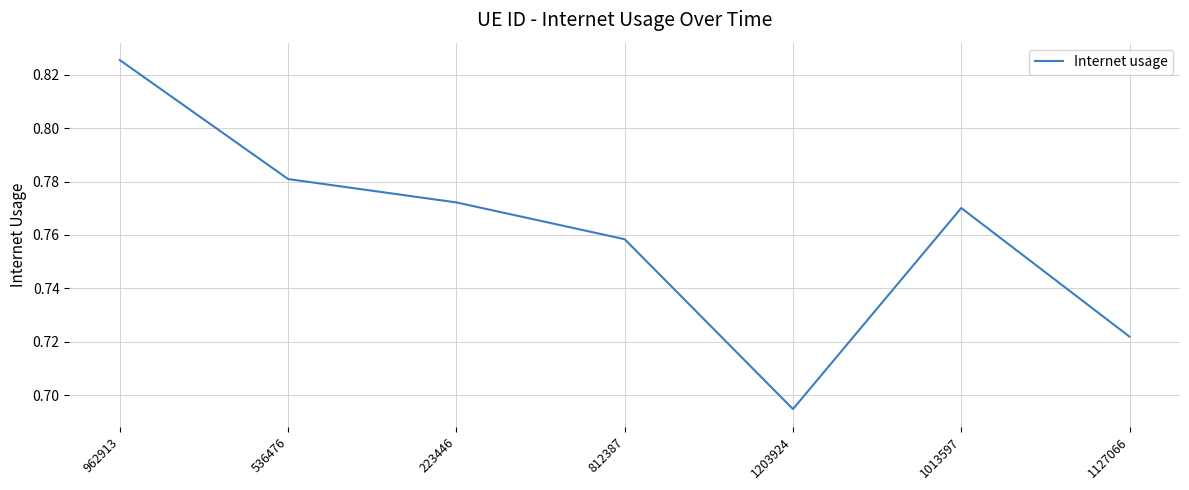

Which has a higher value, 536476 or 223446?

536476